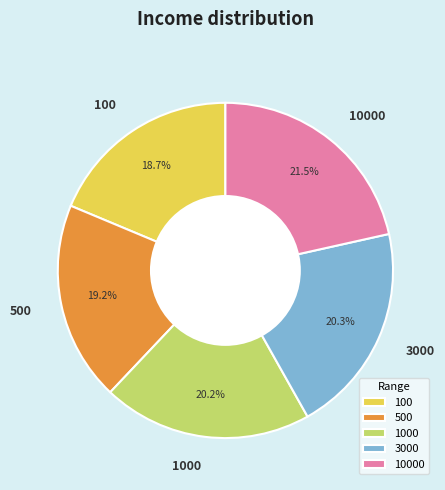

Which category has the smallest portion of the pie?

100